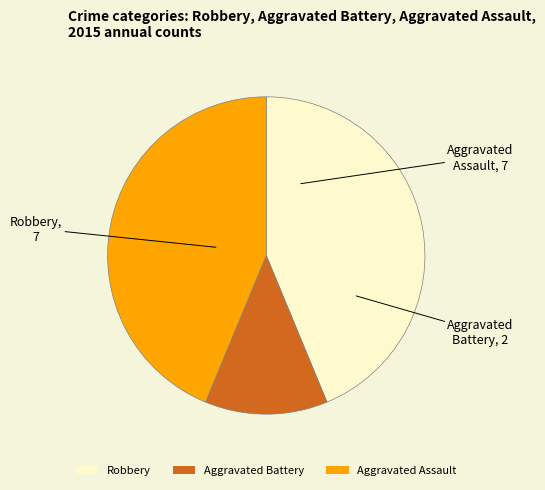

What is the smallest slice in the pie chart?

Aggravated Battery